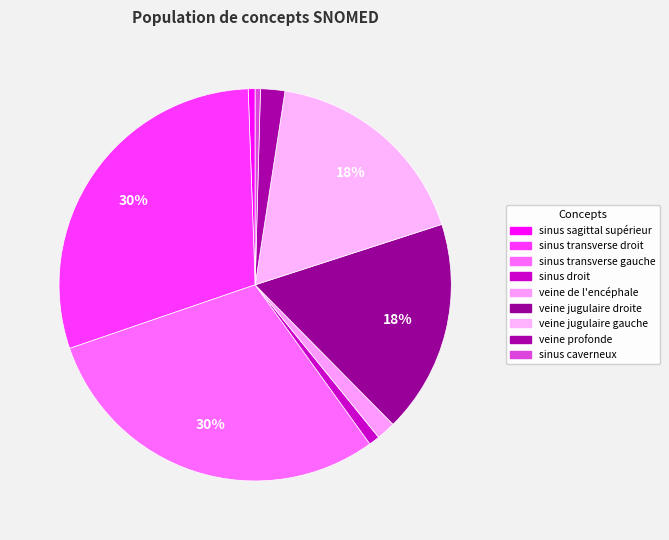

What is the change in value from veine jugulaire droite to veine profonde?

-677260000